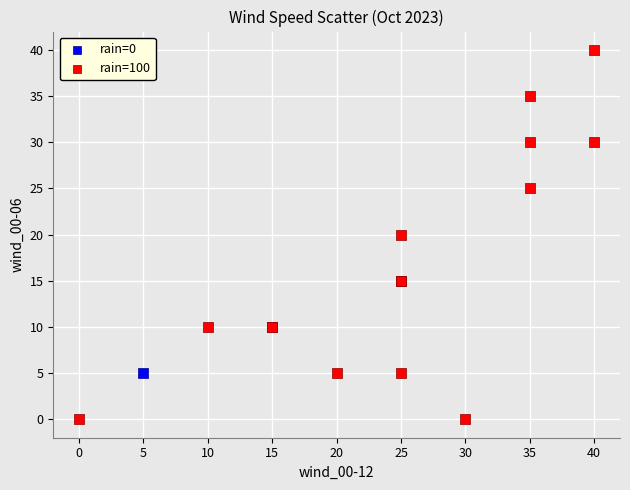

What are all the series names shown in the legend?

rain=0, rain=100